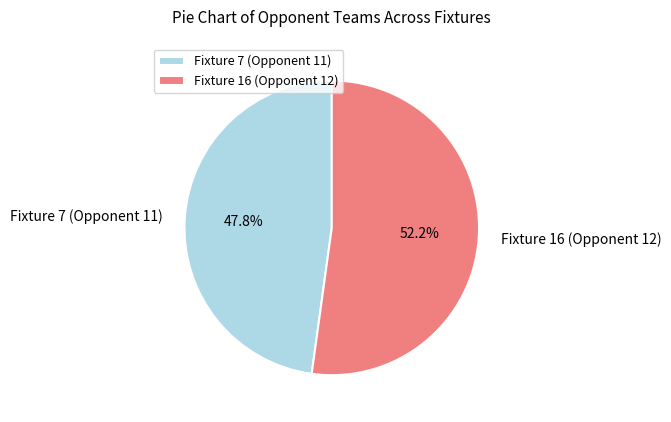

To the nearest percent, what portion does Fixture 7 (Opponent 11) represent?

48%